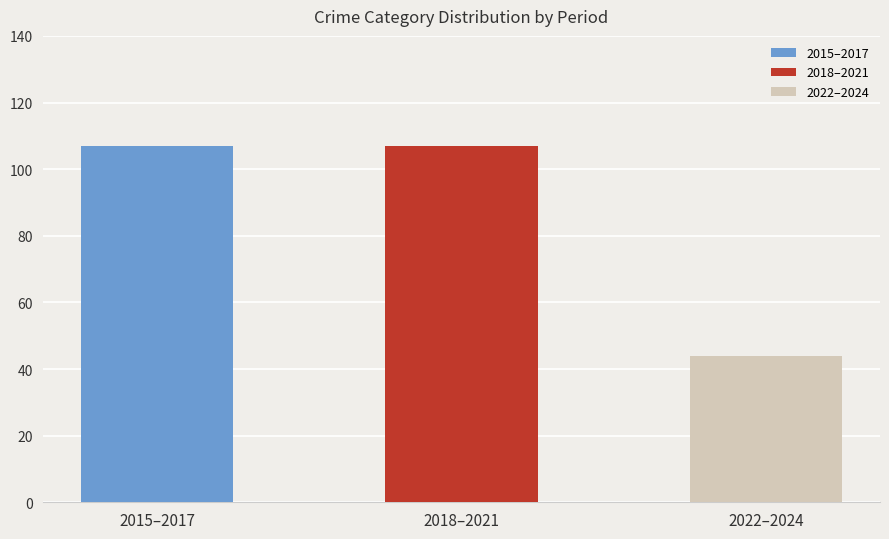

Between 2022–2024 and 2018–2021, which is larger?

2018–2021